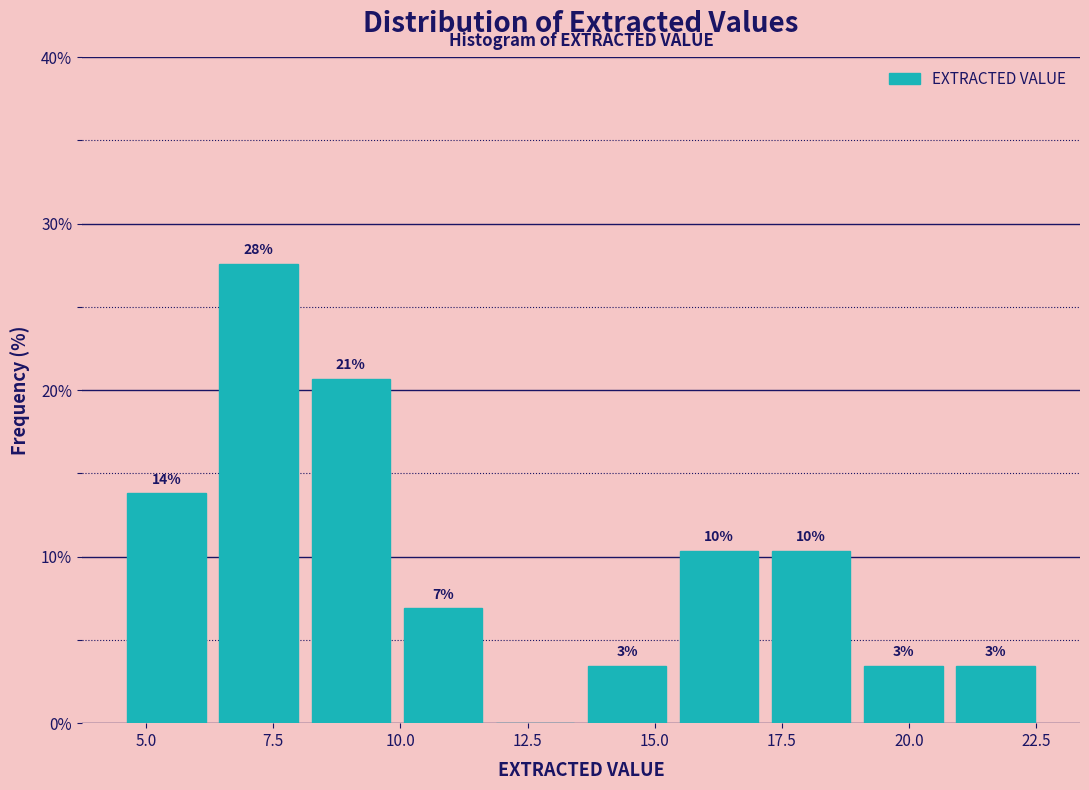

Around what value on the x-axis is the tallest bar? Give the approximate position of its centre, as read against the axis.

7.0